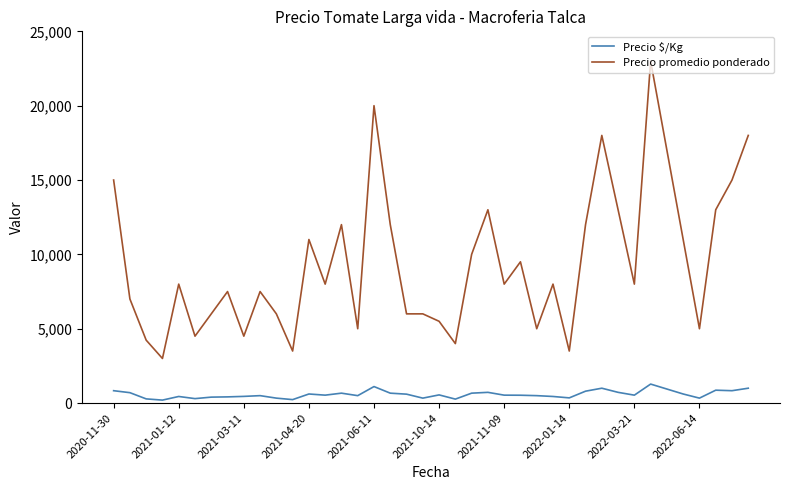

List the series in order of their peak value, lowest first.

Precio $/Kg, Precio promedio ponderado